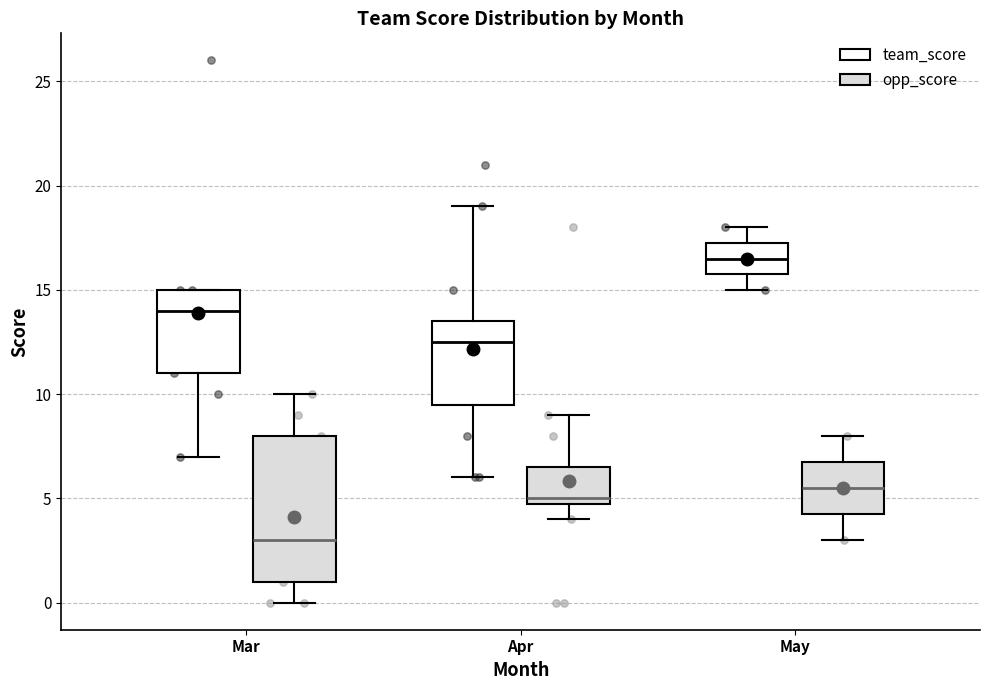

Reading left to right, read every box against the y-axis: the position of its median line, the range the box covers, and the ends of its whiskers. The values are not printed on the chart, so give them approximately, as read against the axis.

Mar (team_score): median 14.0, box 11.0 to 15.0, whiskers 7.0 to 15.0
Mar (opp_score): median 3.0, box 1.0 to 8.0, whiskers 0.0 to 10.0
Apr (team_score): median 12.5, box 9.5 to 13.5, whiskers 6.0 to 19.0
Apr (opp_score): median 5.0 (just above the box's lower edge), box 5.0 to 6.5, whiskers 4.0 to 9.0
May (team_score): median 16.5, box 16.0 to 17.5, whiskers 15.0 to 18.0
May (opp_score): median 5.5, box 4.5 to 7.0, whiskers 3.0 to 8.0